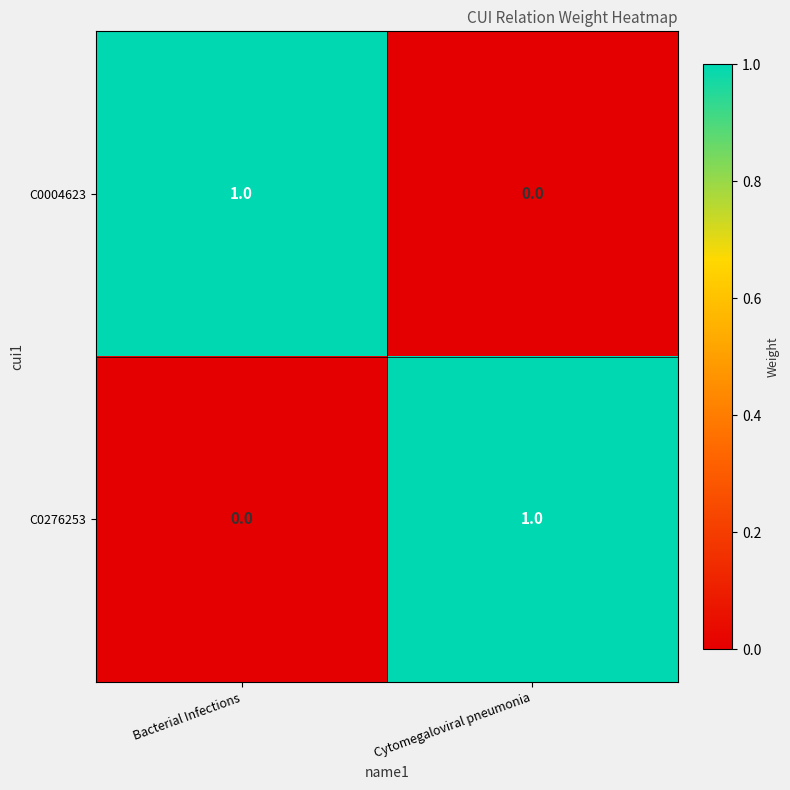

Is the value of C0004623 at Cytomegaloviral pneumonia greater than the value of C0276253 at Cytomegaloviral pneumonia?

No